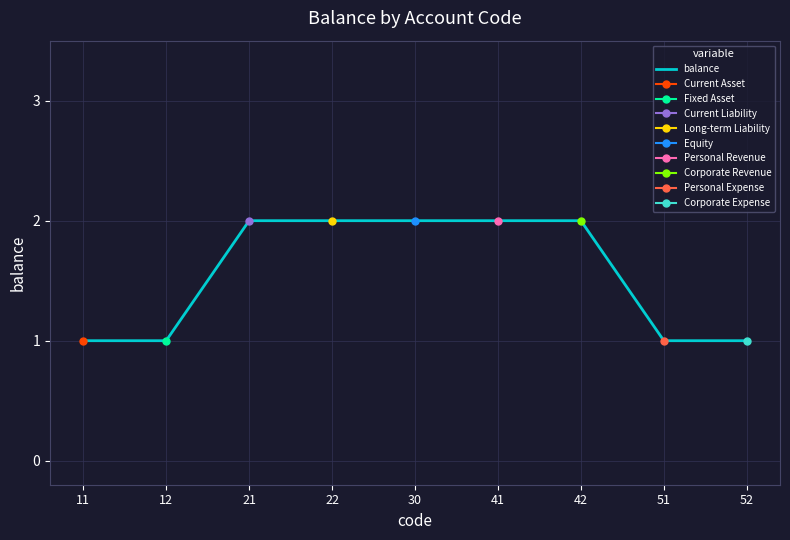

What is the sum of all values?

14